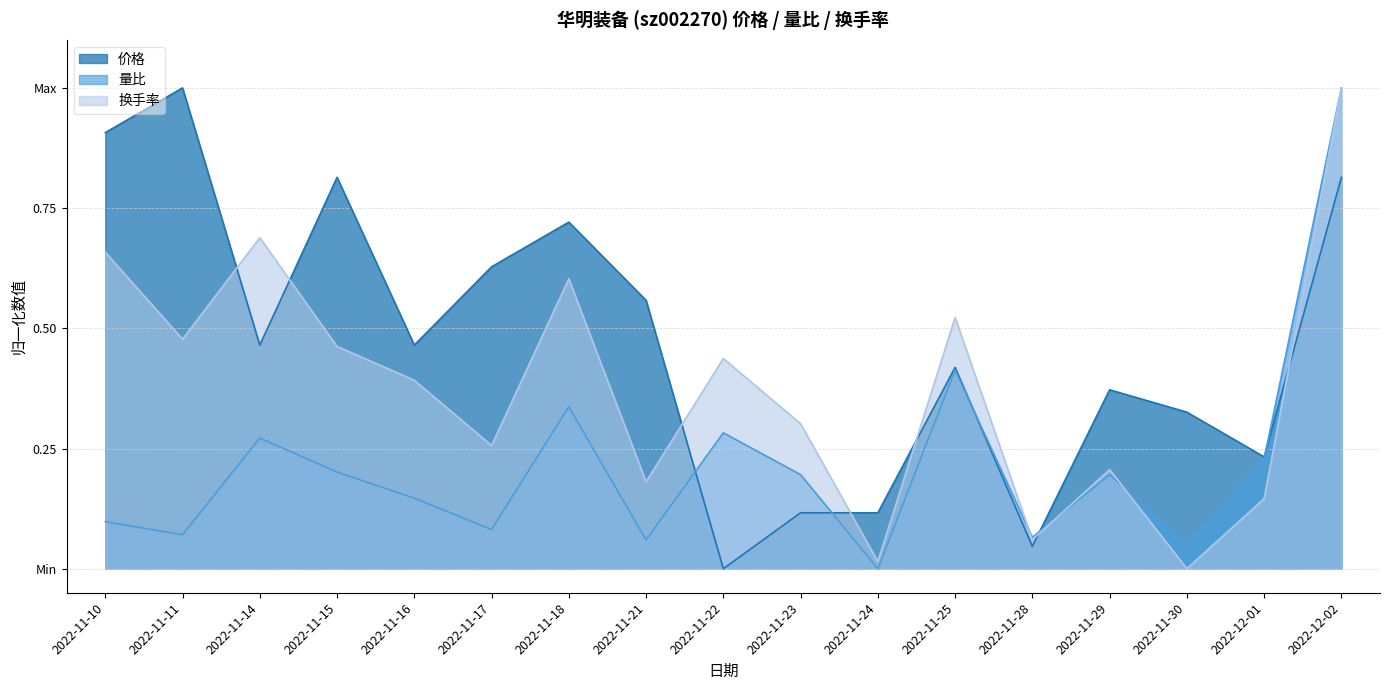

What is the difference between the 换手率 values at 2022-11-17 and 2022-11-11?

0.2